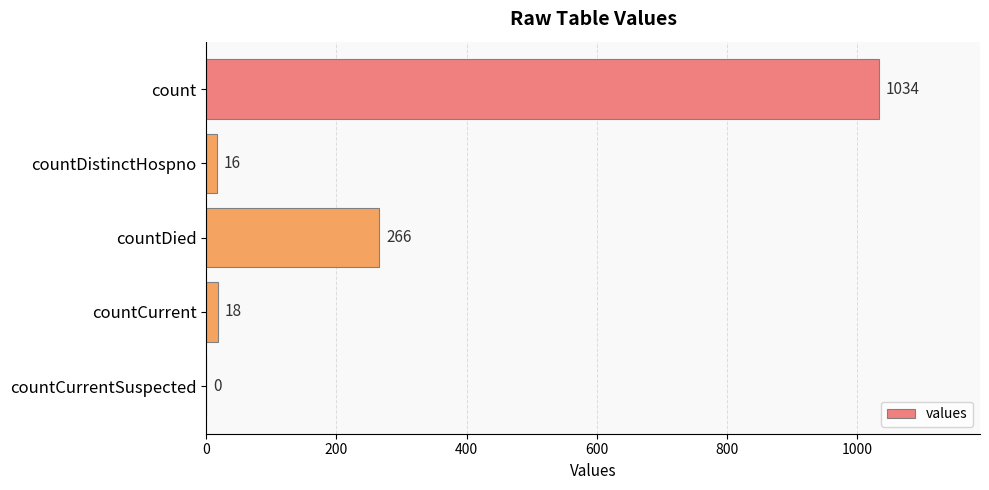

Reading top to bottom, what are all the values shown in this chart?

count=1034	countDistinctHospno=16	countDied=266	countCurrent=18	countCurrentSuspected=0